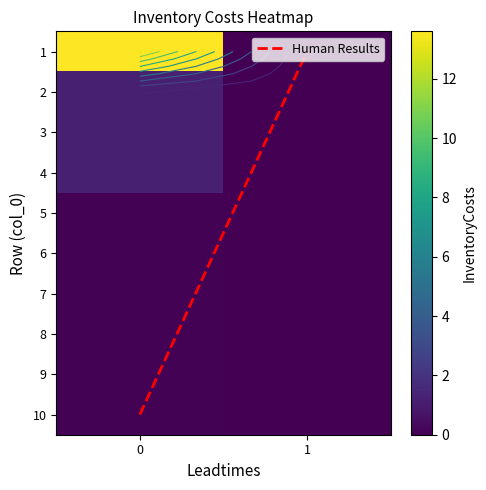

The value of 6 at 1 is 0.0. True or false?

True